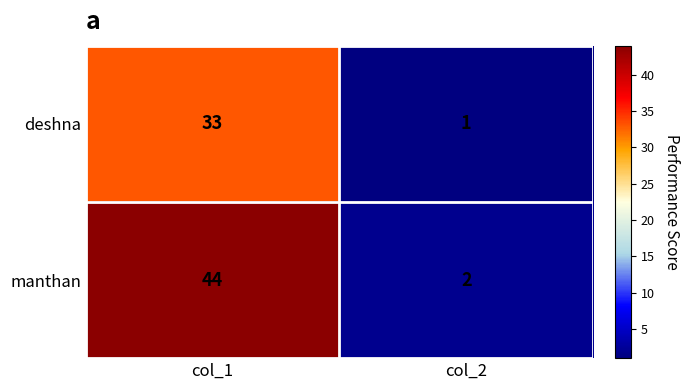

What is the sum of the deshna values at col_2 and col_1?

34